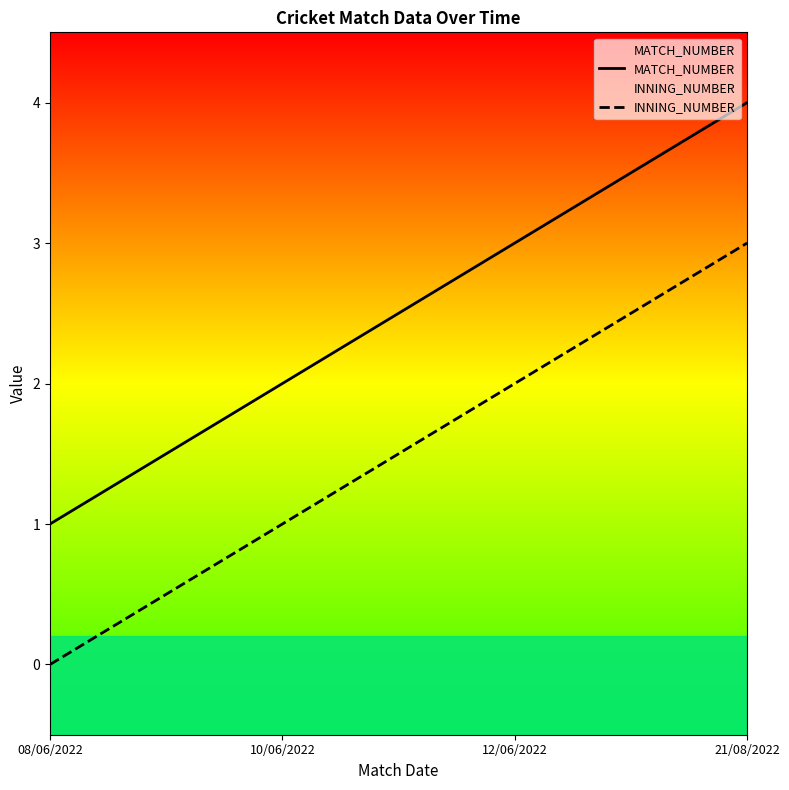

Reading left to right, extract all data points from this chart.

MATCH_NUMBER: 1	2	3	4
INNING_NUMBER: 0	1	2	3